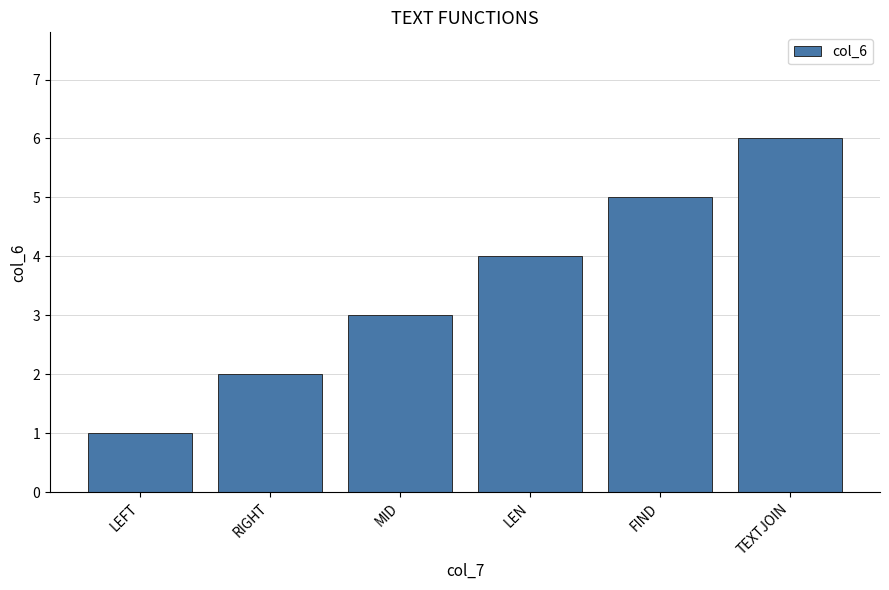

True or false: the data shows 1 at MID.

False